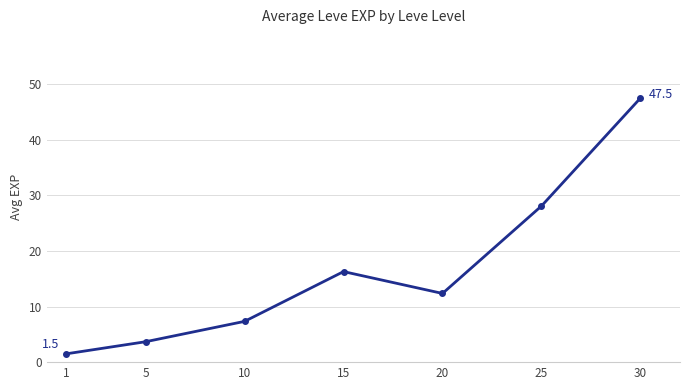

Which category has the lowest value across all series?

1